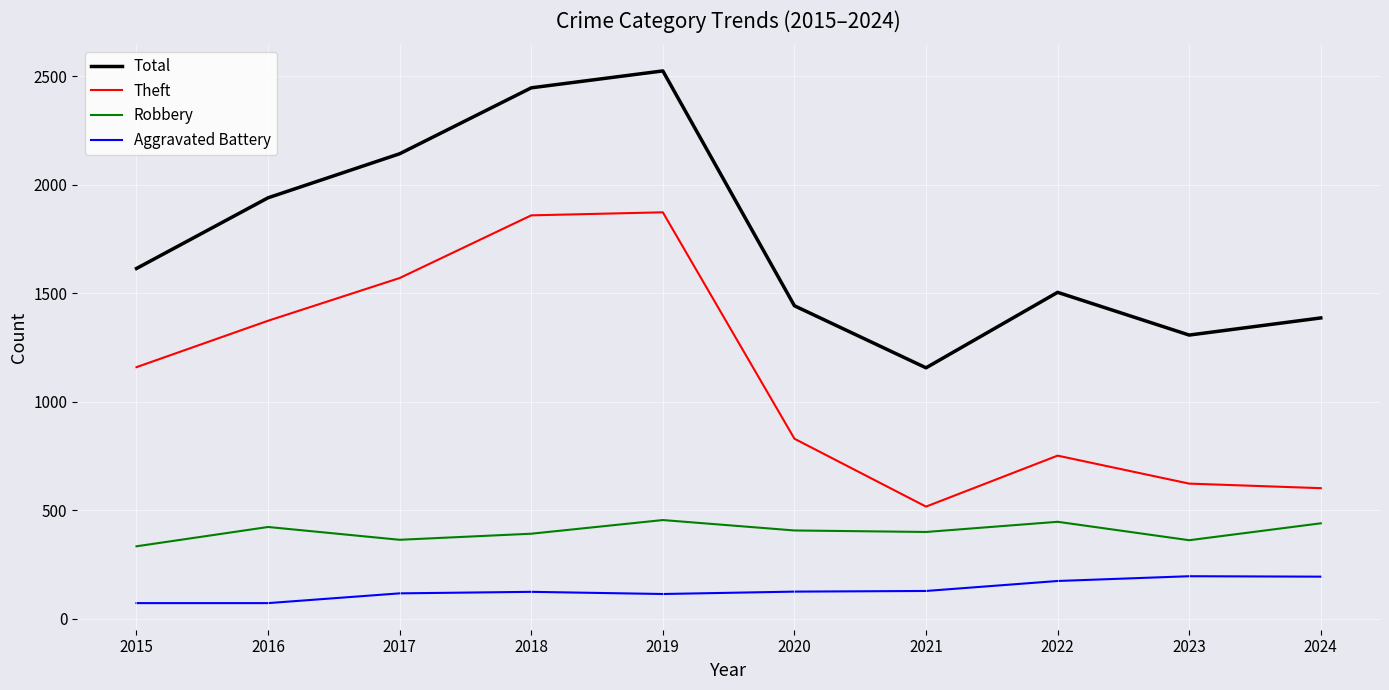

How many lines are shown in the chart?

4